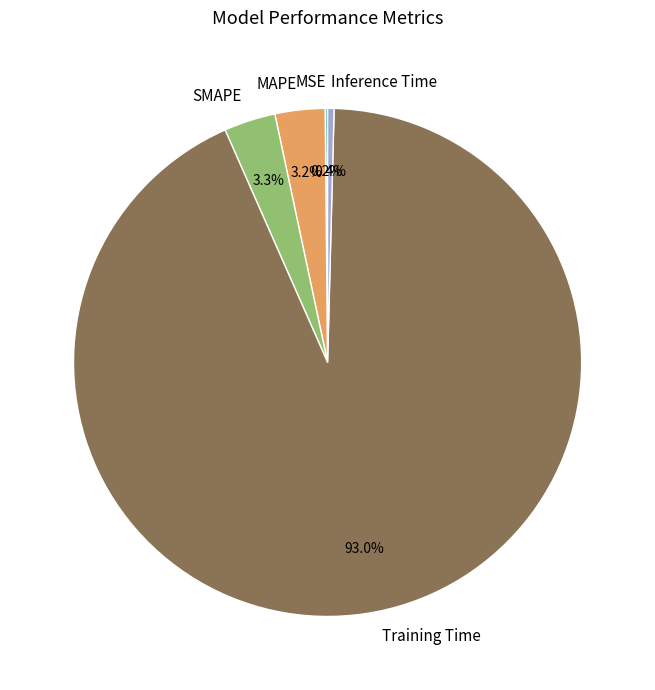

Which category accounts for the majority?

Training Time